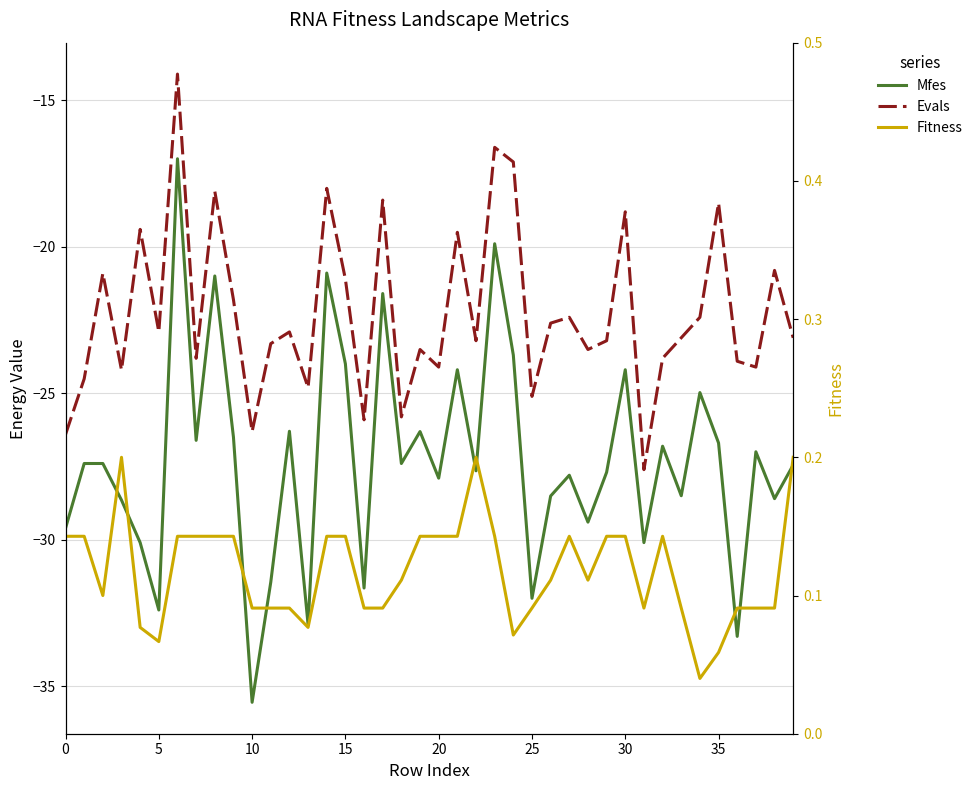

What is the smallest value displayed?

-35.5